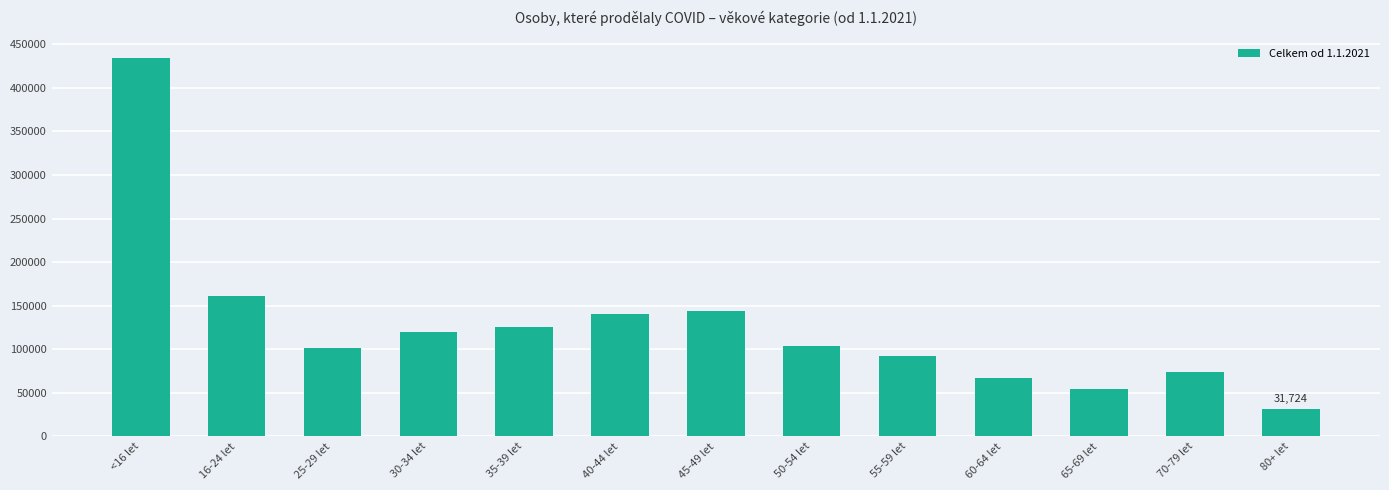

How many bars are there in total?

13